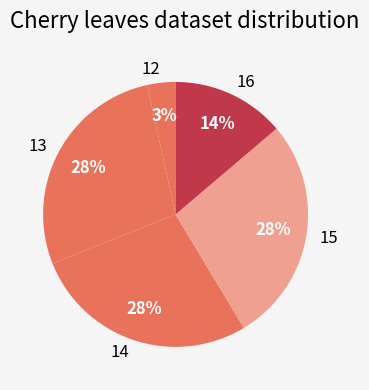

True or false: 12 accounts for 8% of the total.

False